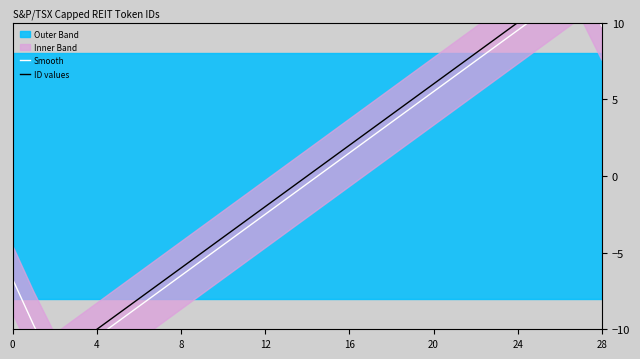

Reading right to left, what are all the values shown in this chart?

Smooth: 9.8	12.5	11.5	10.5	9.5	8.5	7.5	6.5	5.5	4.5	3.5	2.5	1.5	0.5	-0.5	-1.5	-2.5	-3.5	-4.5	-5.5	-6.5	-7.5	-8.5	-9.5	-10.5	-11.5	-12.5	-9.8	-6.8
ID values: 14.0	13.0	12.0	11.0	10.0	9.0	8.0	7.0	6.0	5.0	4.0	3.0	2.0	1.0	0.0	-1.0	-2.0	-3.0	-4.0	-5.0	-6.0	-7.0	-8.0	-9.0	-10.0	-11.0	-12.0	-13.0	-14.0